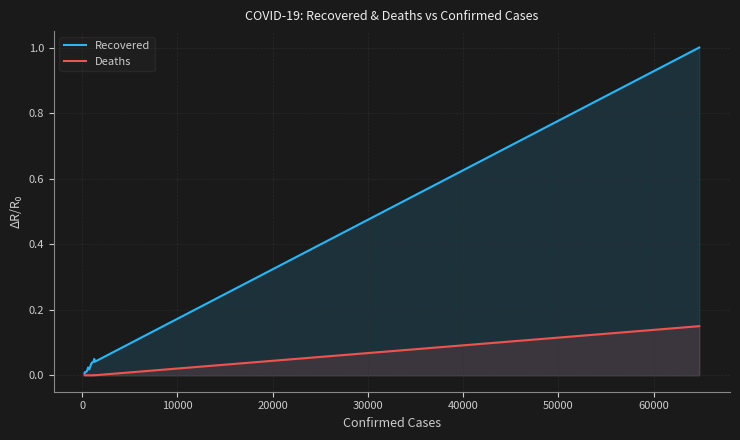

List the series in order of their overall mean, lowest first.

Deaths, Recovered